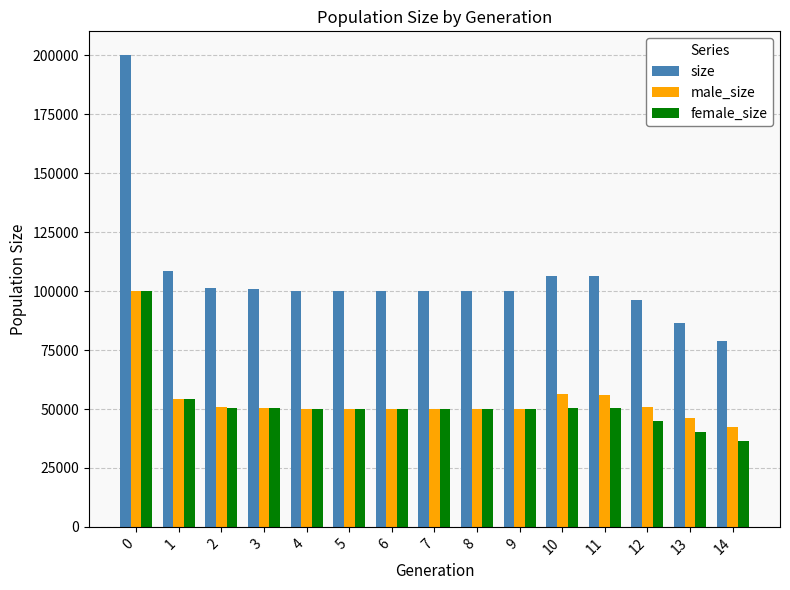

What is the difference between the highest and lowest values at 5?

50058